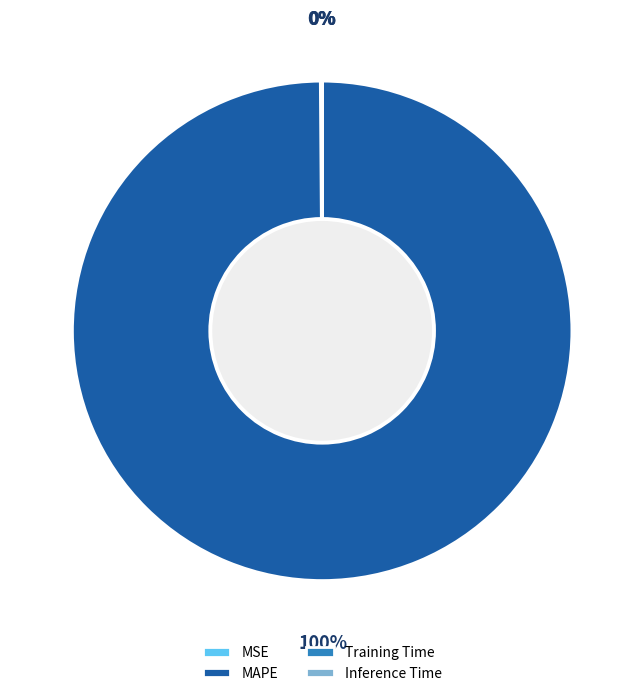

What is the largest slice in the pie chart?

MAPE